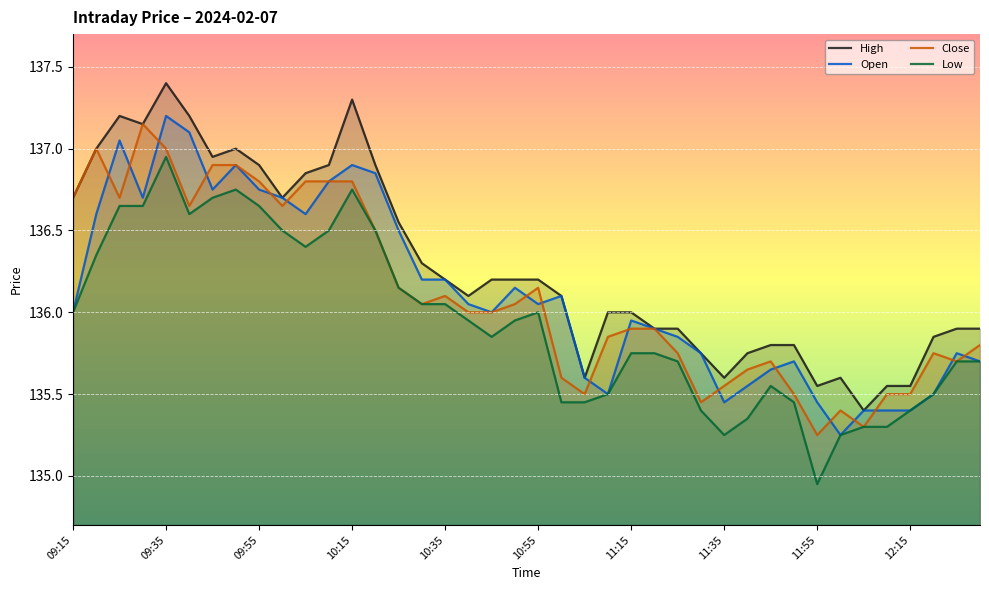

Which series has the largest total across all categories?

High